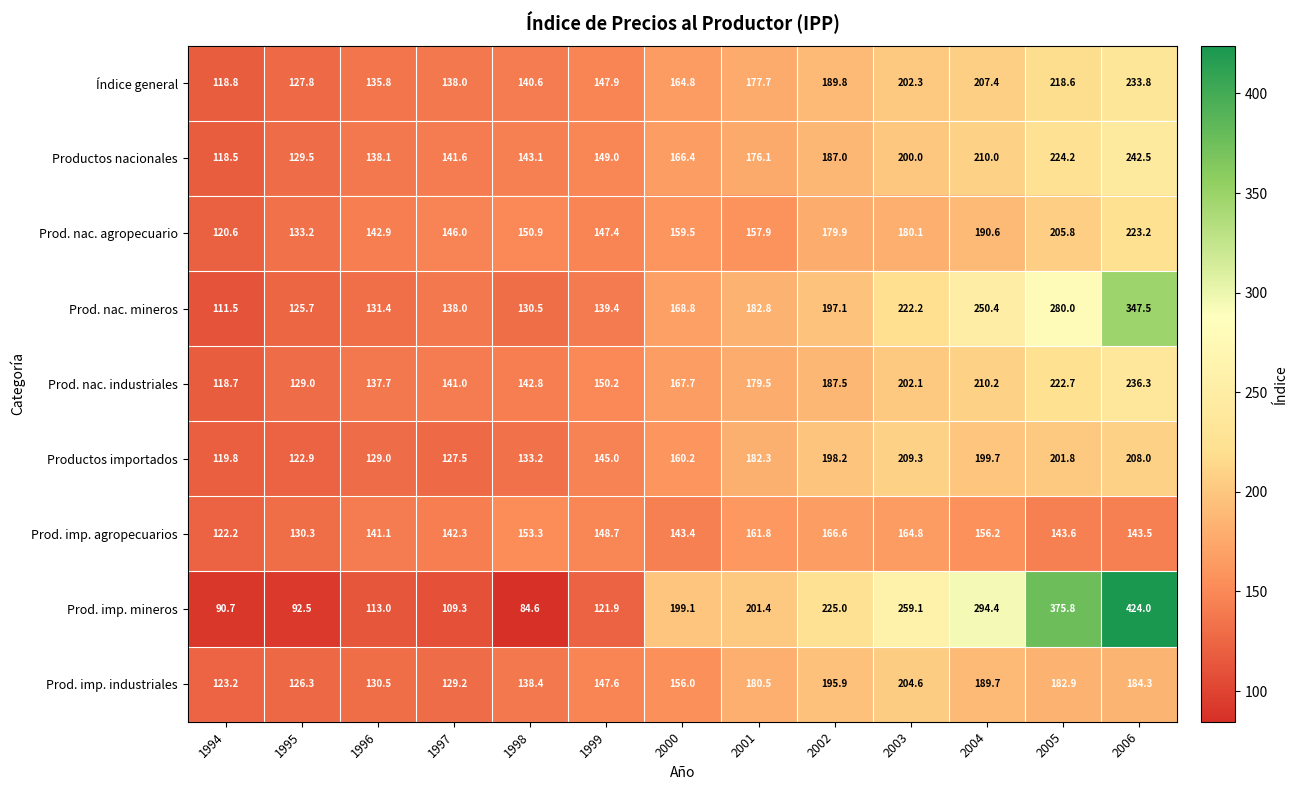

At how many categories does at least one series exceed 175?

7